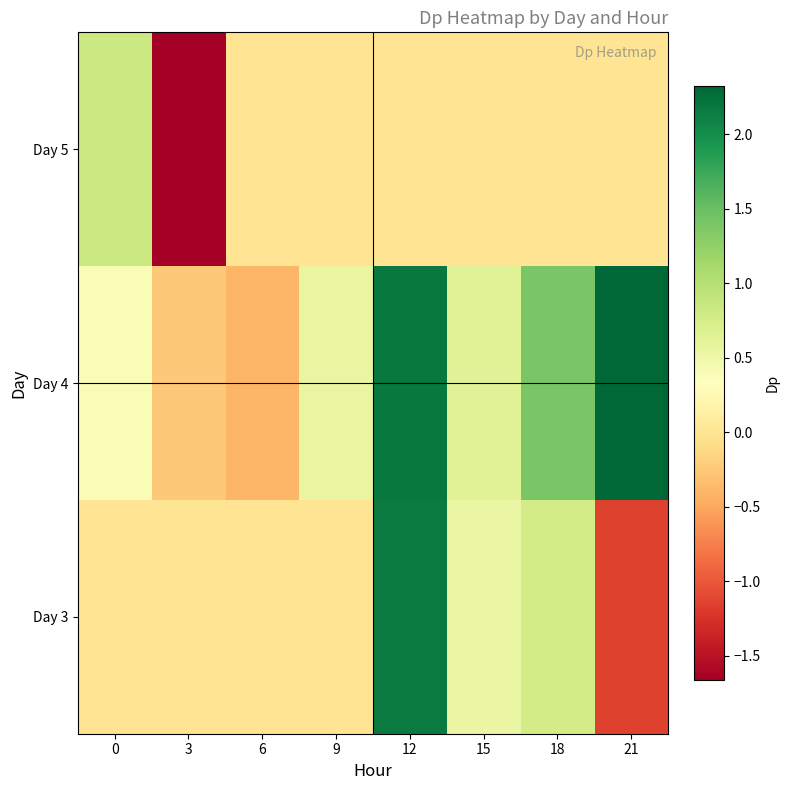

How many distinct data groups are displayed?

3